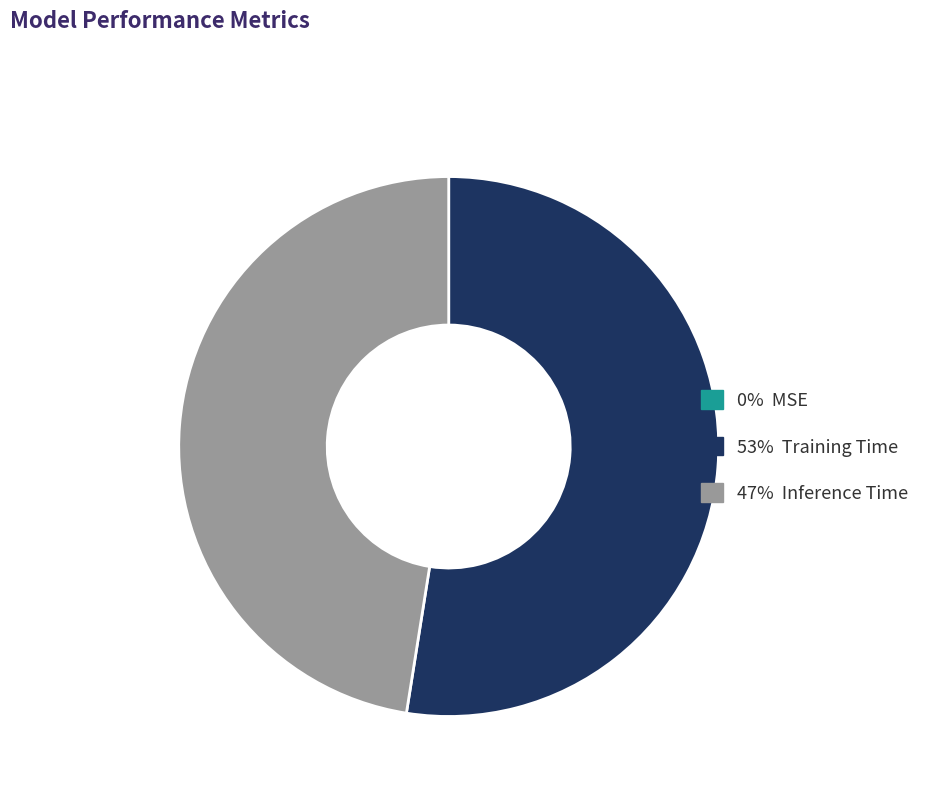

Does any single category account for the majority?

Yes